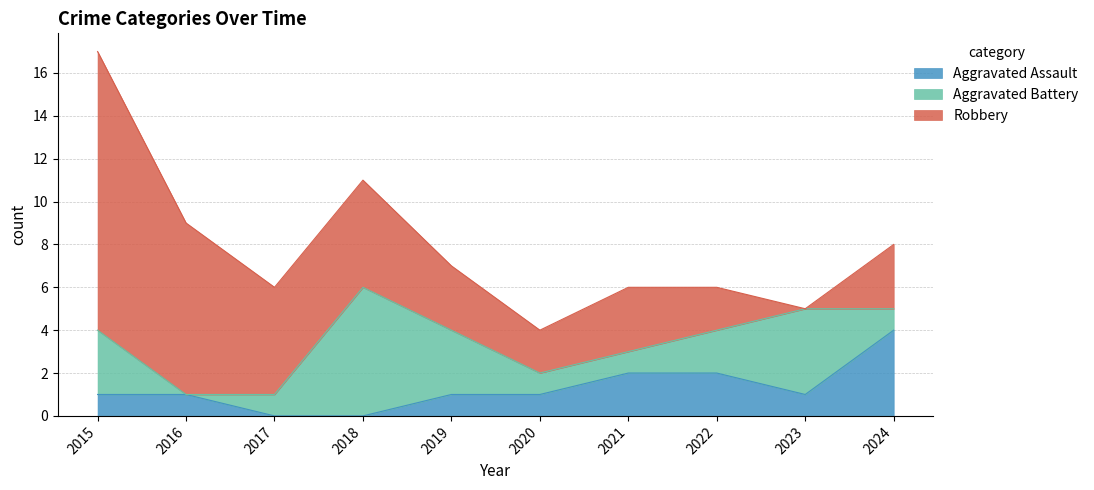

True or false: Aggravated Battery has more than 1 interior local peaks.

True